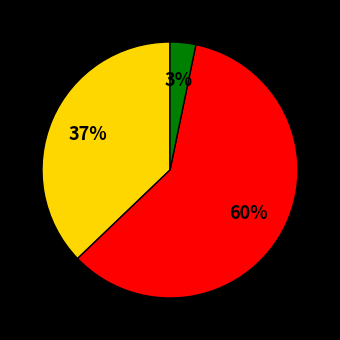

Count the number of slices in the pie.

3